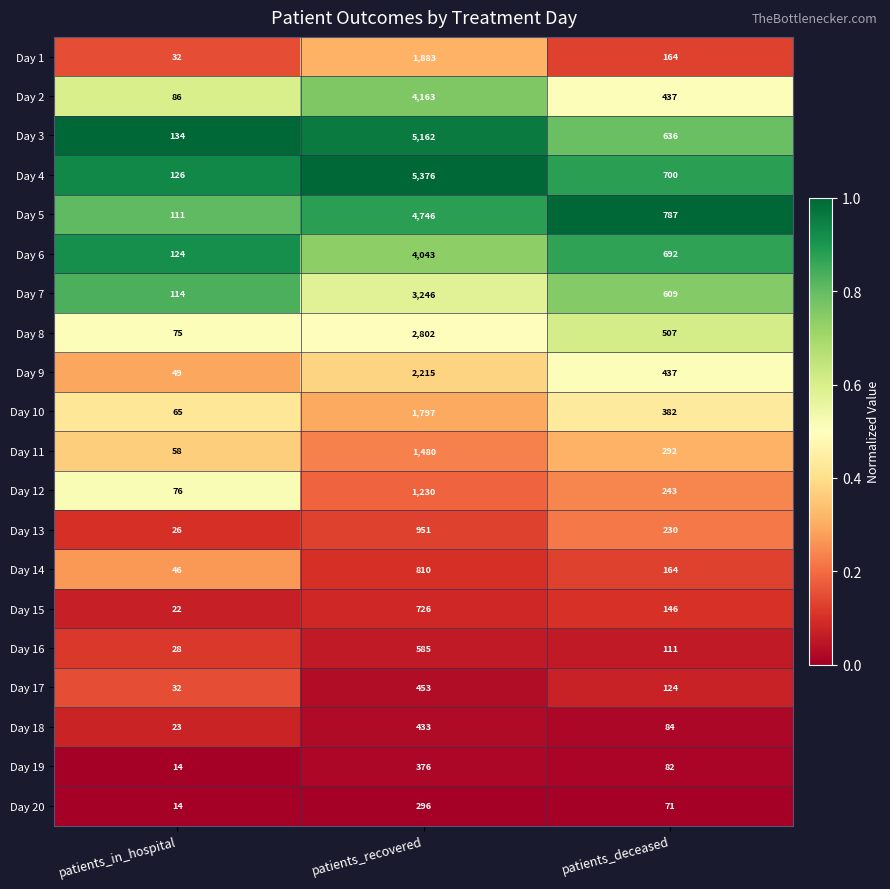

At which category does the chart reach its peak across all series?

patients_recovered